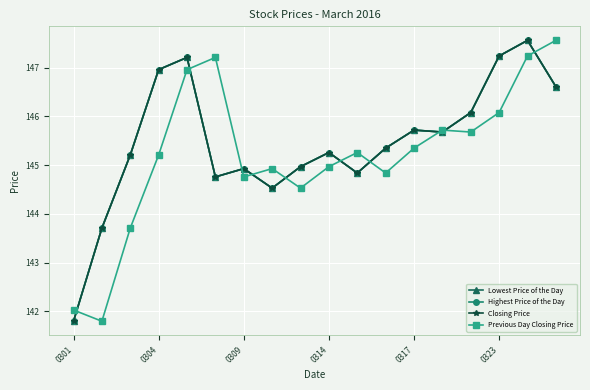

Which category has the highest value in the Lowest Price of the Day series?

16